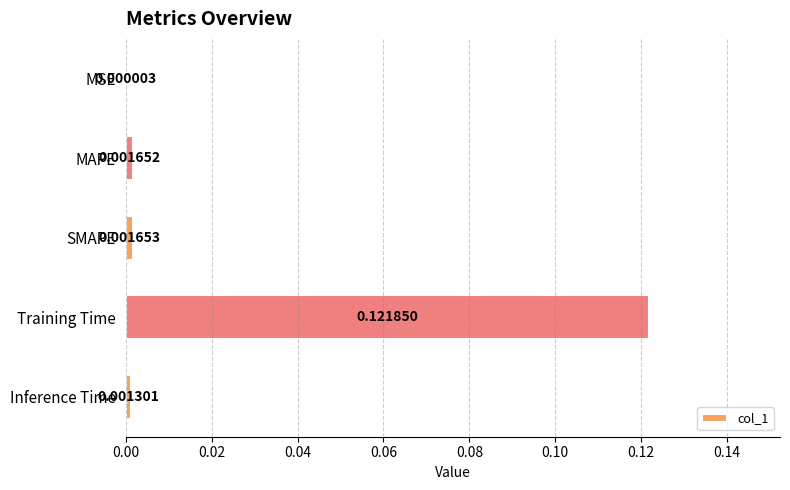

Between MAPE and MSE, which is larger?

MAPE